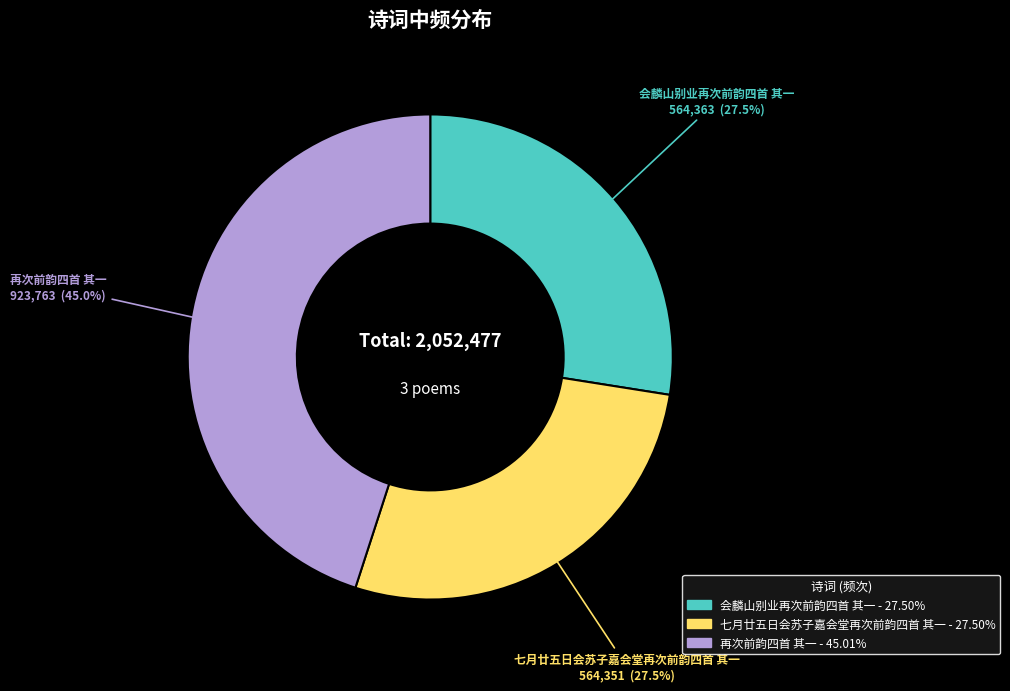

What is the ratio of the value at 再次前韵四首 其一 to the value at 会麟山别业再次前韵四首 其一?

1.6